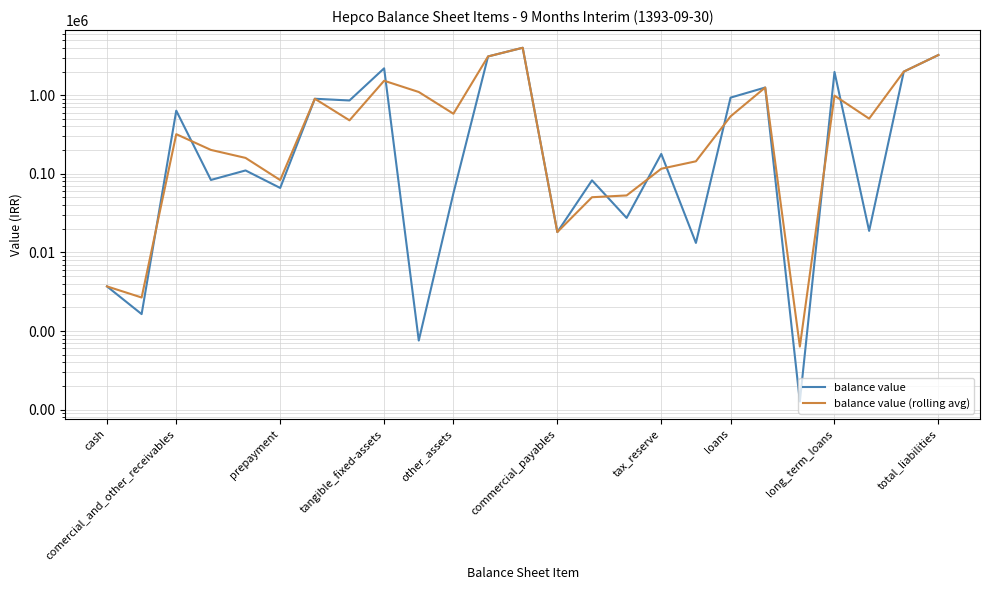

What is the value of the balance value (rolling avg) point at the 11th from the left?

580830